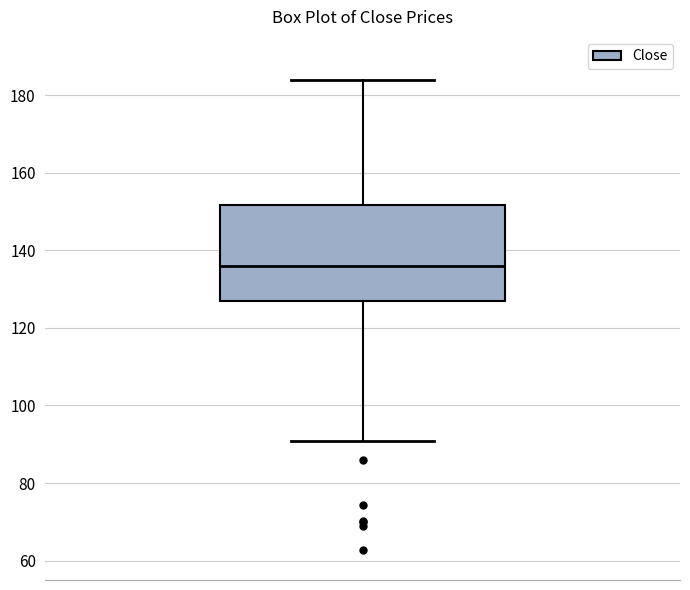

Where is the upper edge of the box on the y-axis? The values are not printed on the chart, so give them approximately, as read against the axis.

152